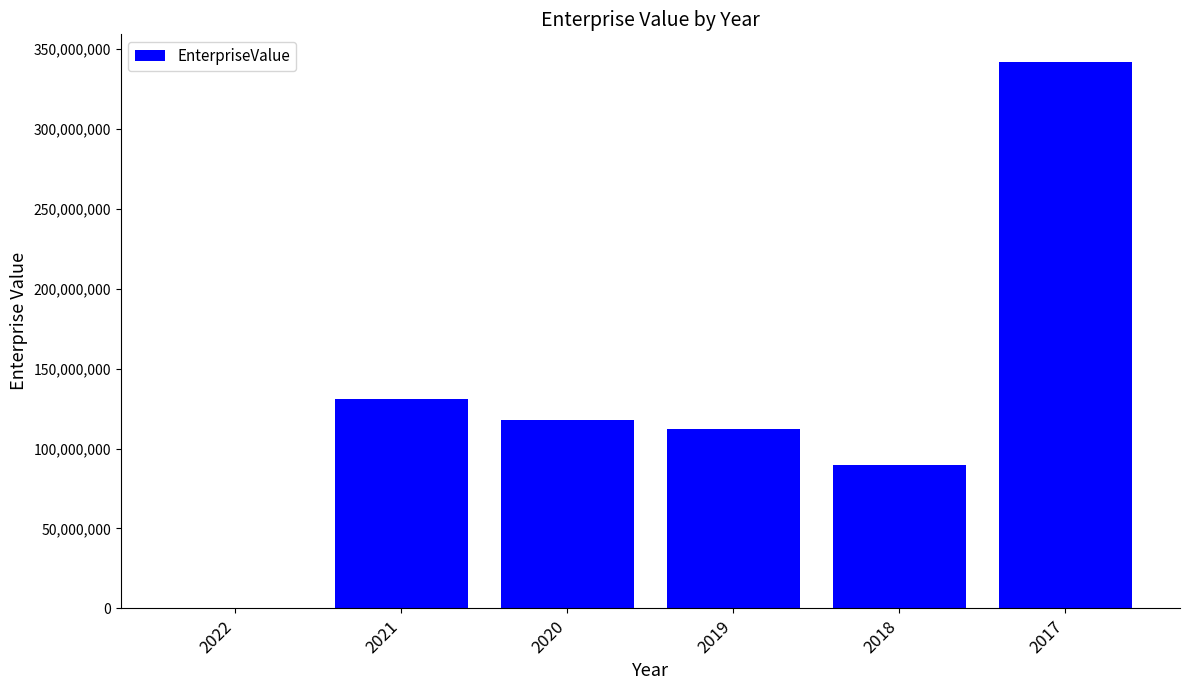

What is the sum of the values at 2018 and 2022?

89558275.9